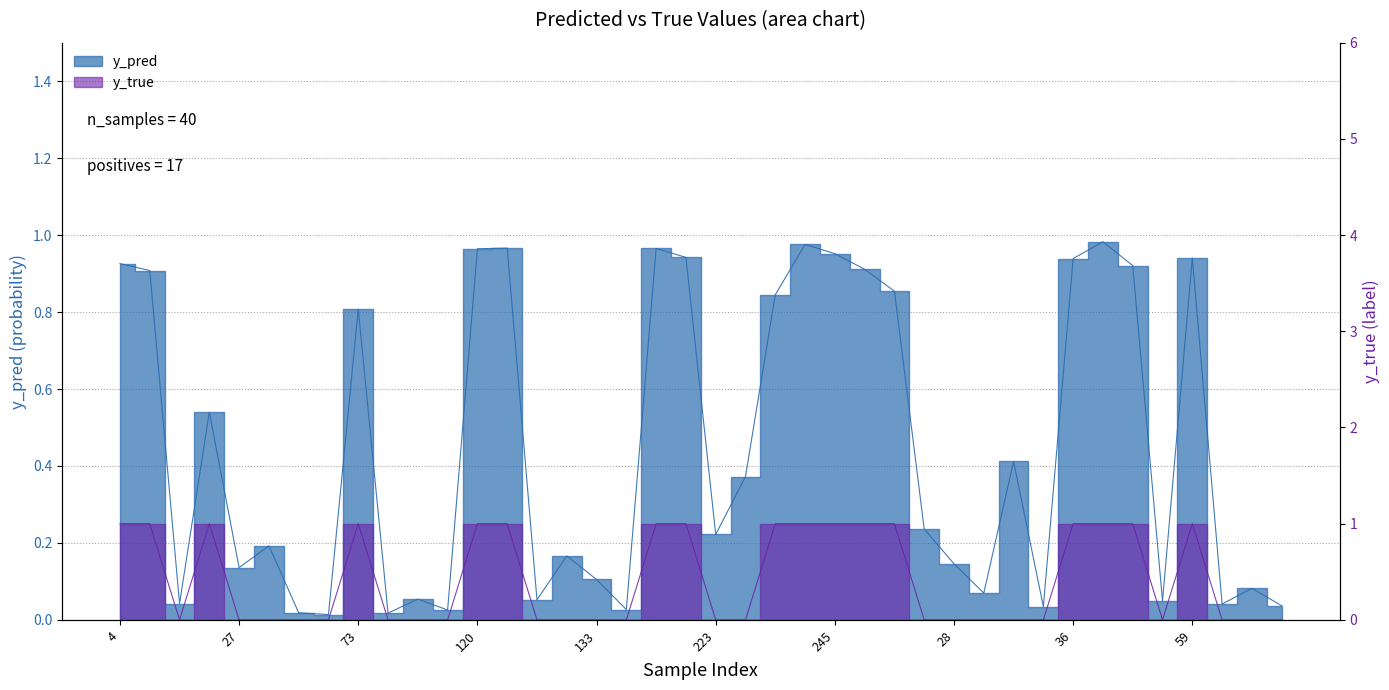

How many y_true values are between 0 and 1?

40